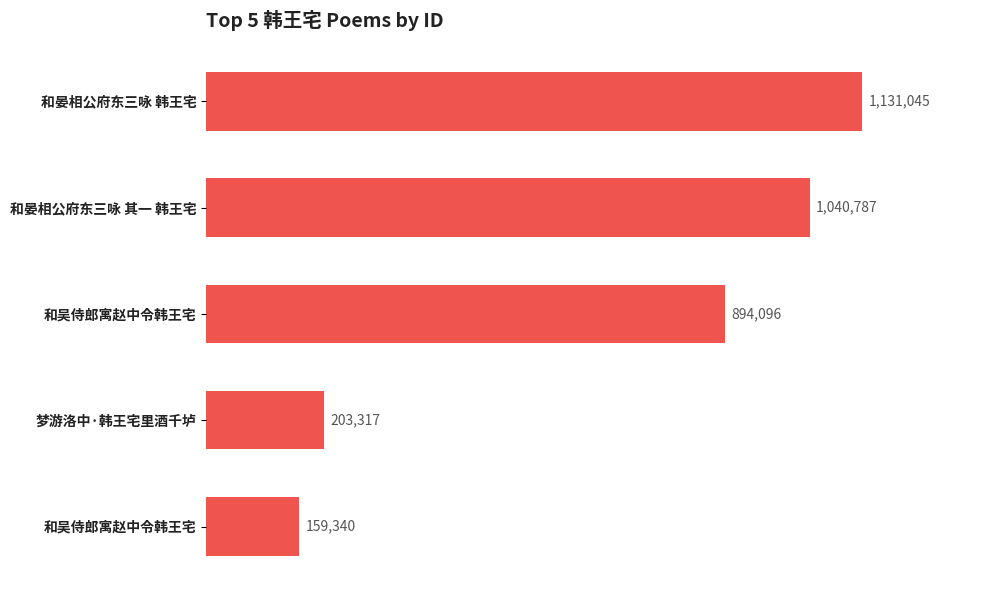

Are the bars horizontal?

Yes